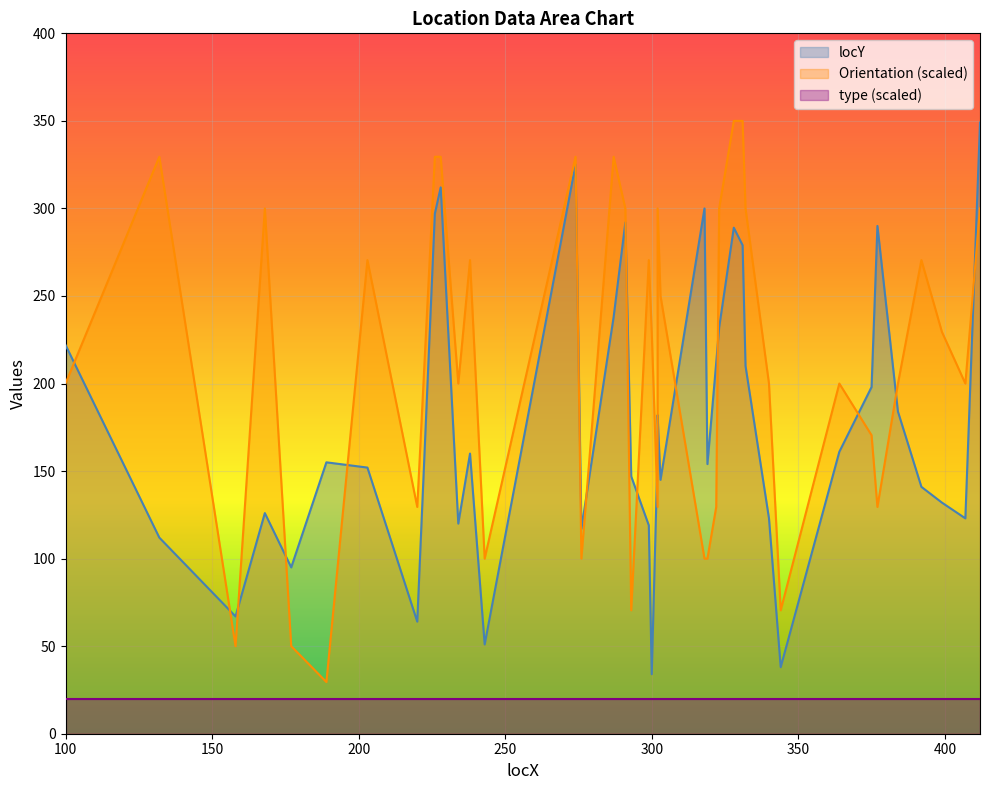

Which series has the largest total across all categories?

Orientation